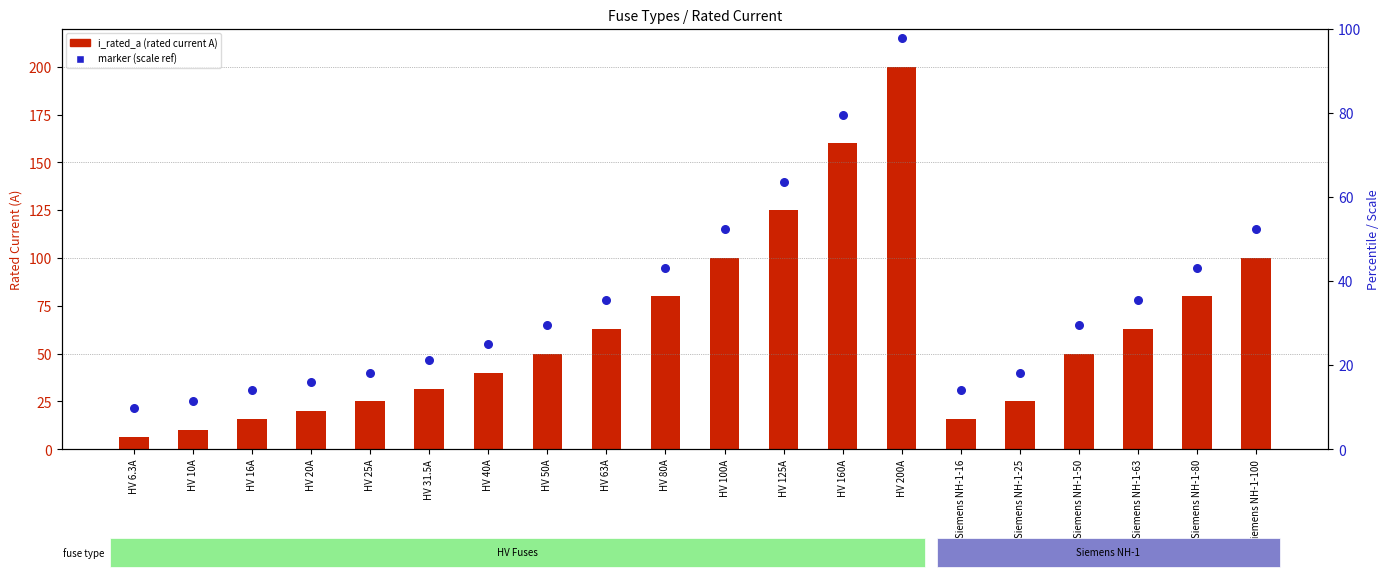

Approximately how many times larger is the value at Siemens NH-1-80 compared to HV 80A?

1.0